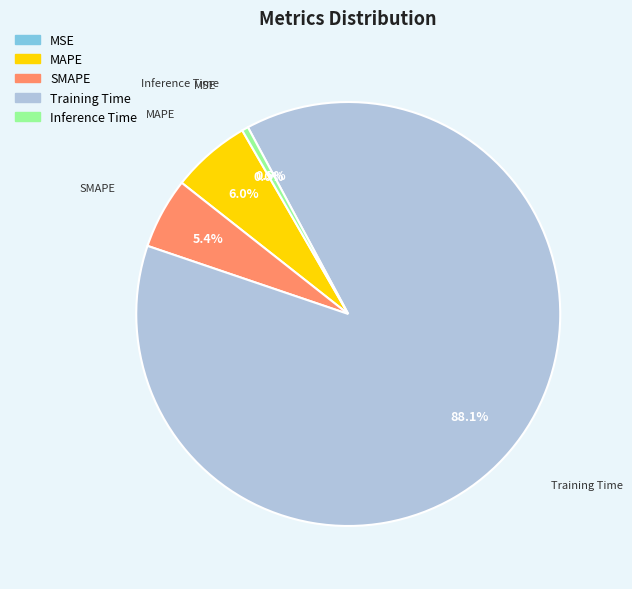

Which category accounts for the majority?

Training Time